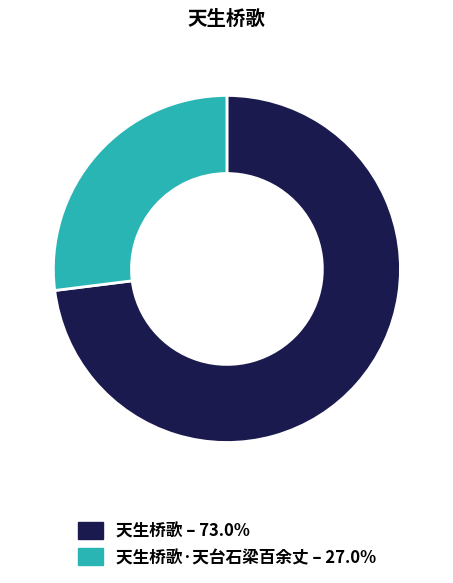

Is there any slice that represents more than half of the pie?

Yes